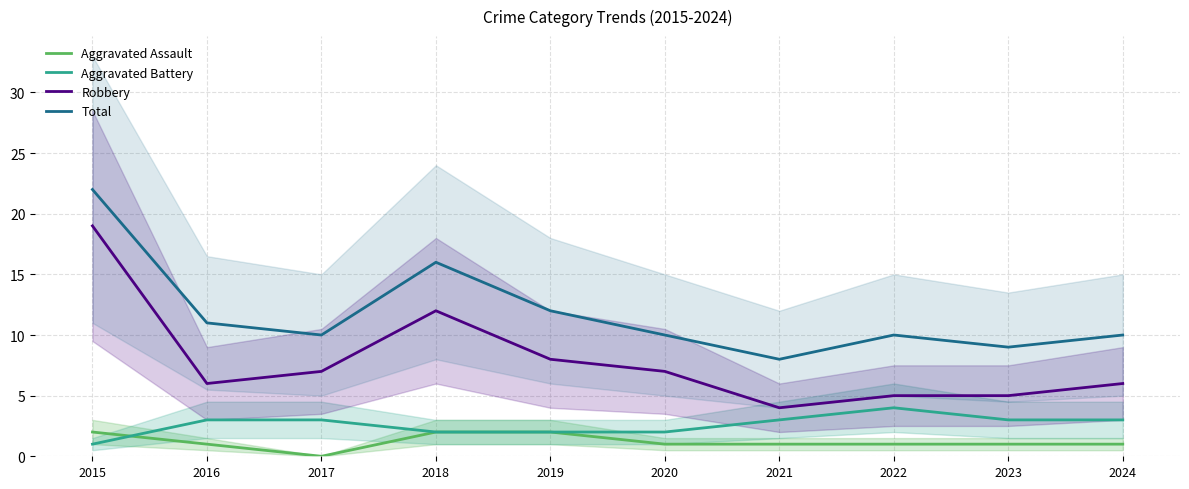

Rank the categories by Aggravated Assault value from lowest to highest.

2017, 2016, 2020, 2021, 2022, 2023, 2024, 2015, 2018, 2019